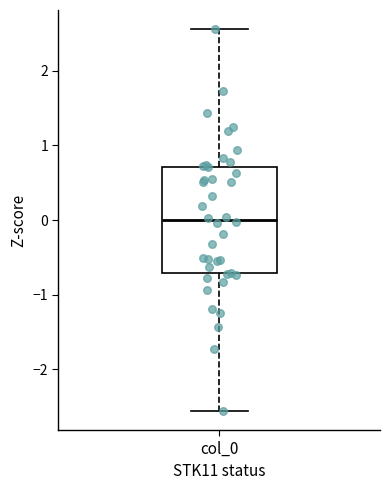

Read this box plot against the y-axis: the position of the median line, the range covered by the box, and the ends of both whiskers. The values are not printed on the chart, so give them approximately, as read against the axis.

median 0.0, box -0.7 to 0.7, whiskers -2.6 to 2.6